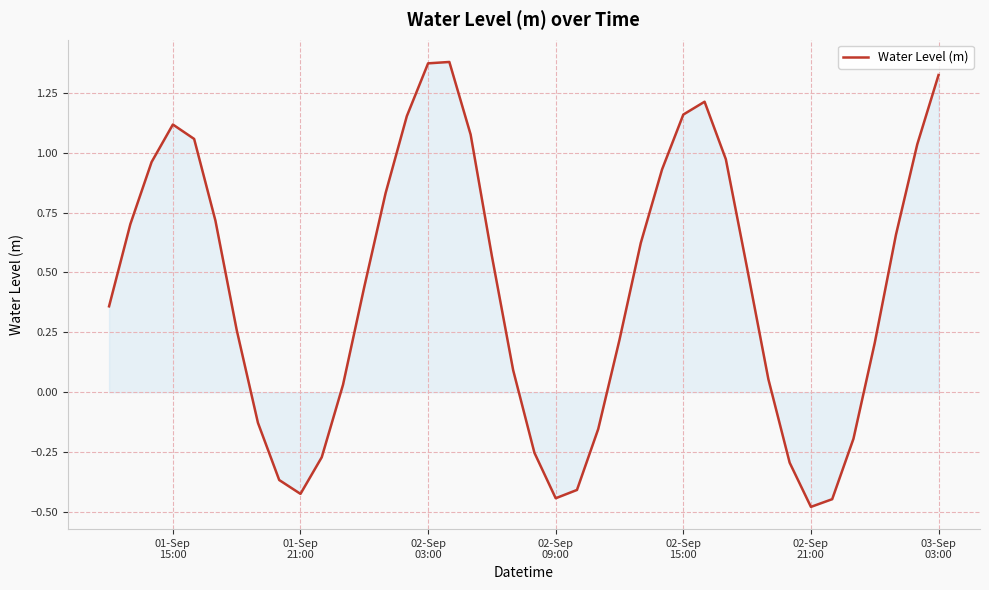

What is the difference between the maximum and minimum values?

1.9